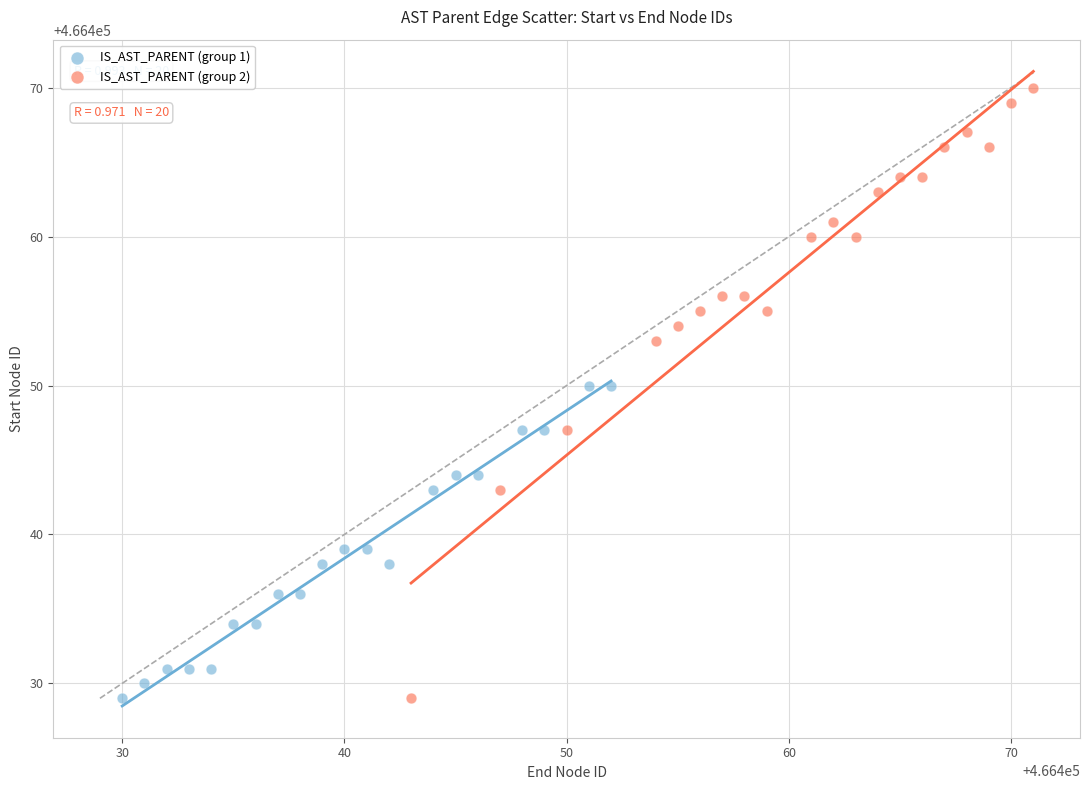

Which series has the largest Y range (max minus min)?

IS_AST_PARENT (group 2)